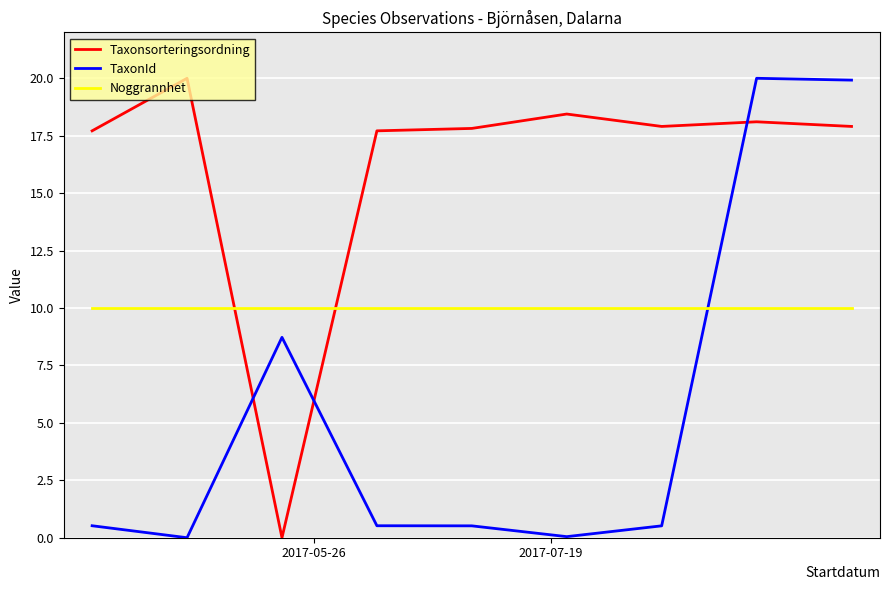

Which series ends up on top after the final intersection of Taxonsorteringsordning and Noggrannhet?

Taxonsorteringsordning